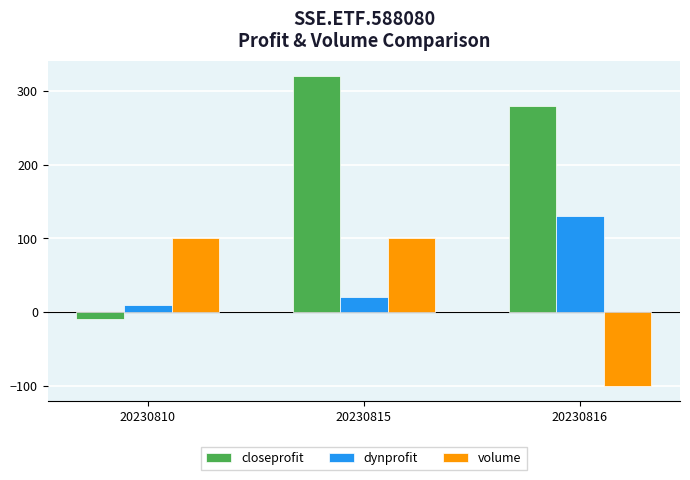

What is the minimum value shown in the chart?

-100